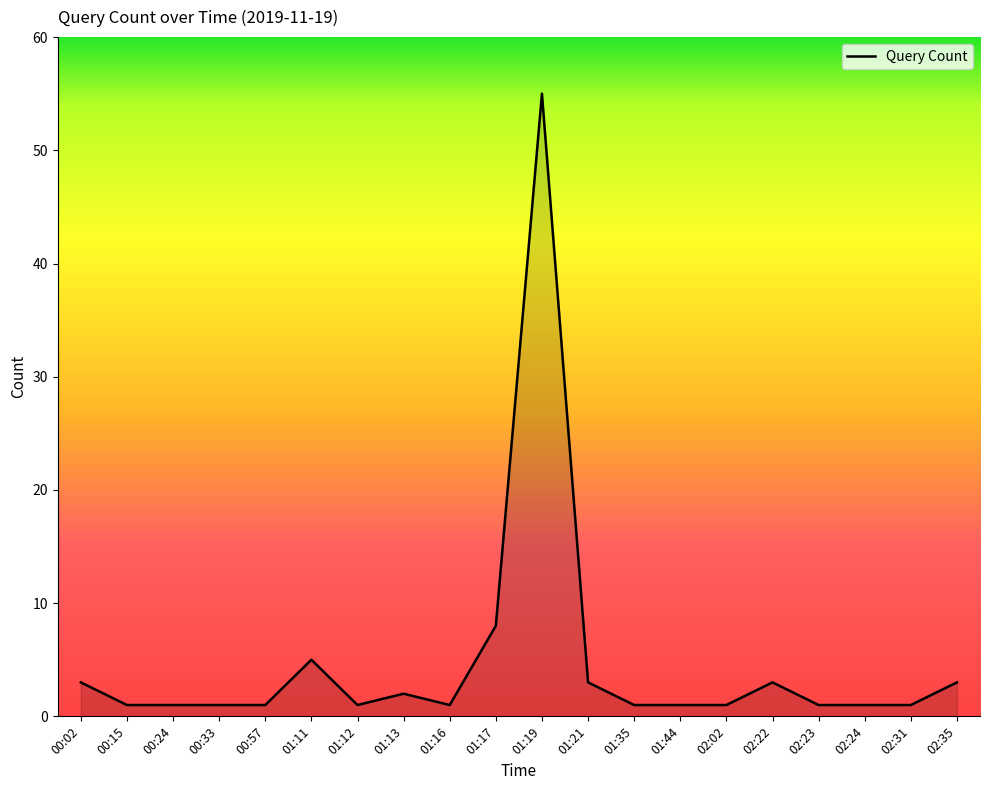

What is the sum of all values?

94